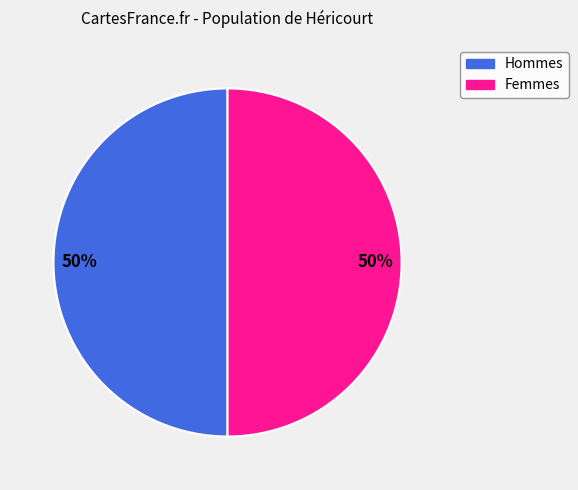

To the nearest percent, what is the average slice percentage?

50%